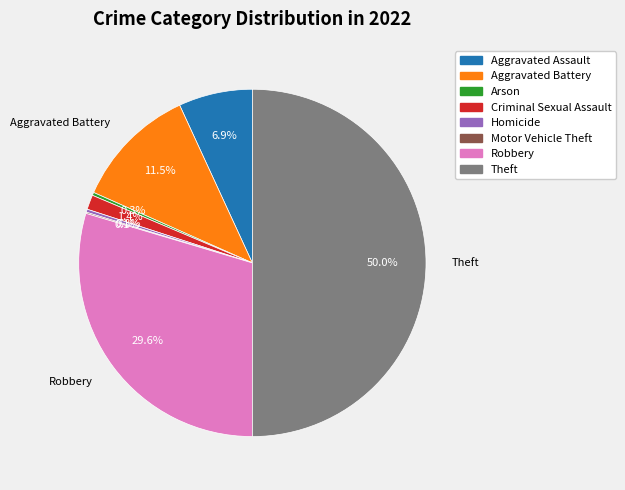

To the nearest percent, what is the difference between the largest and smallest slice percentages?

50%